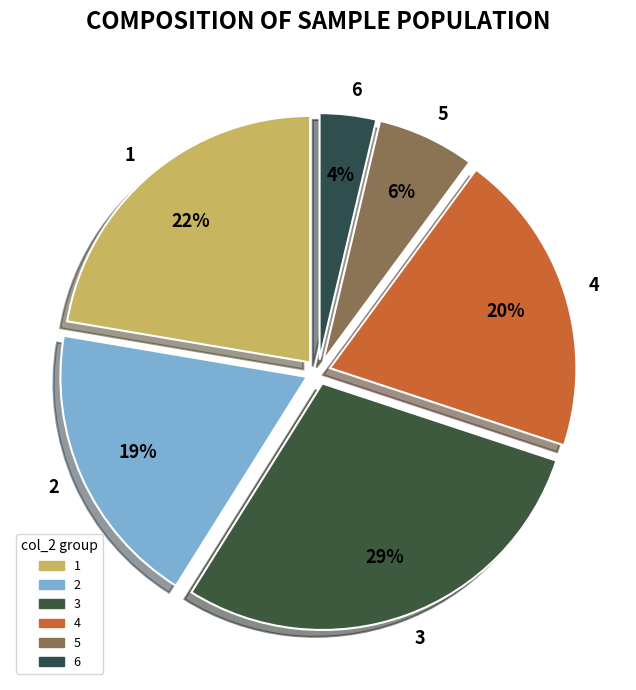

Does 1 represent more than half of the total?

No